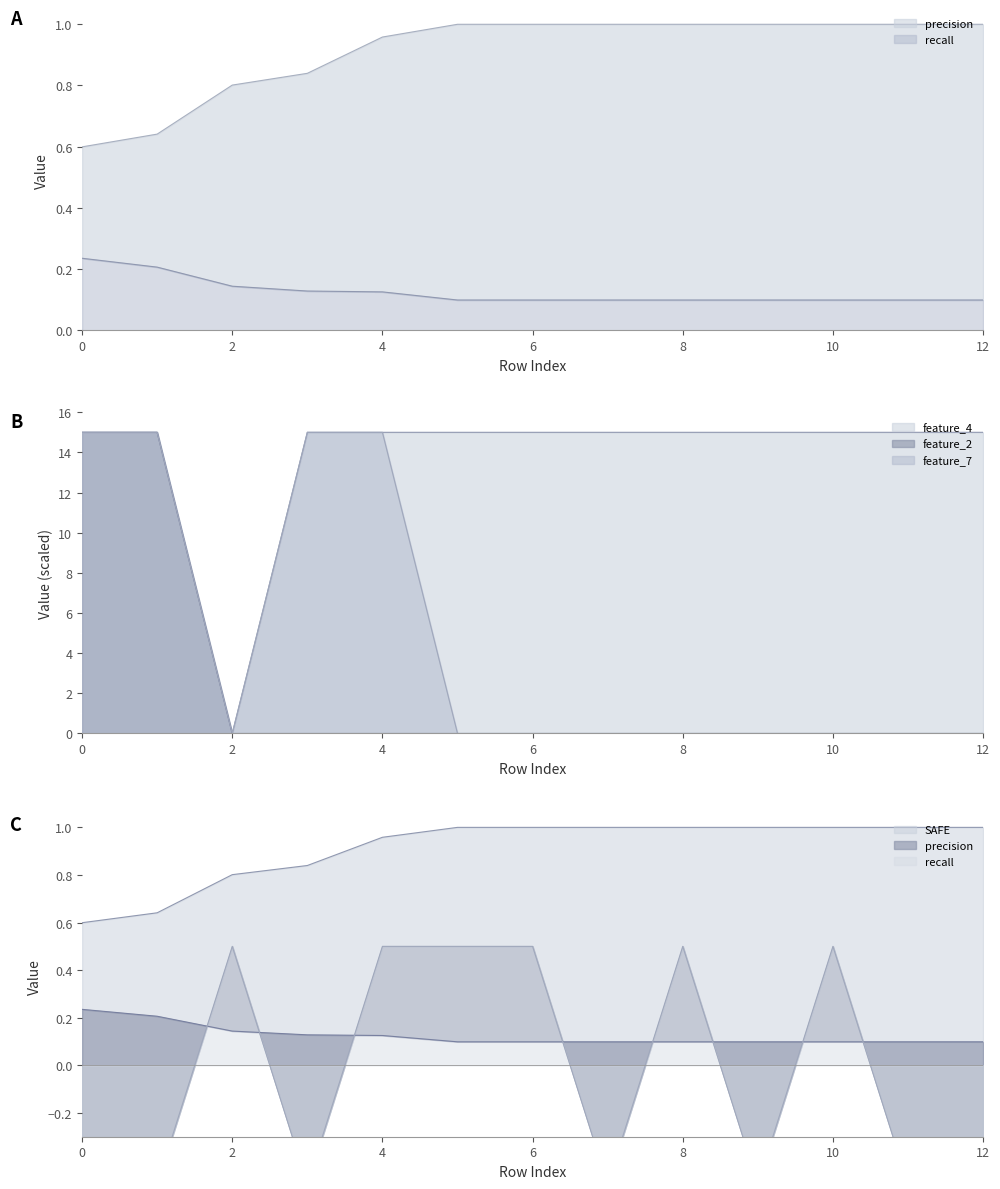

What is the maximum value shown in the chart?

15.0